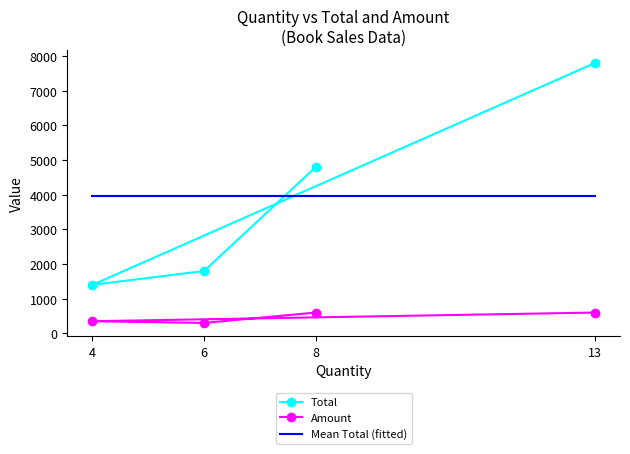

Is the value of Mean Total (fitted) at 6 greater than the value of Total at 8?

No